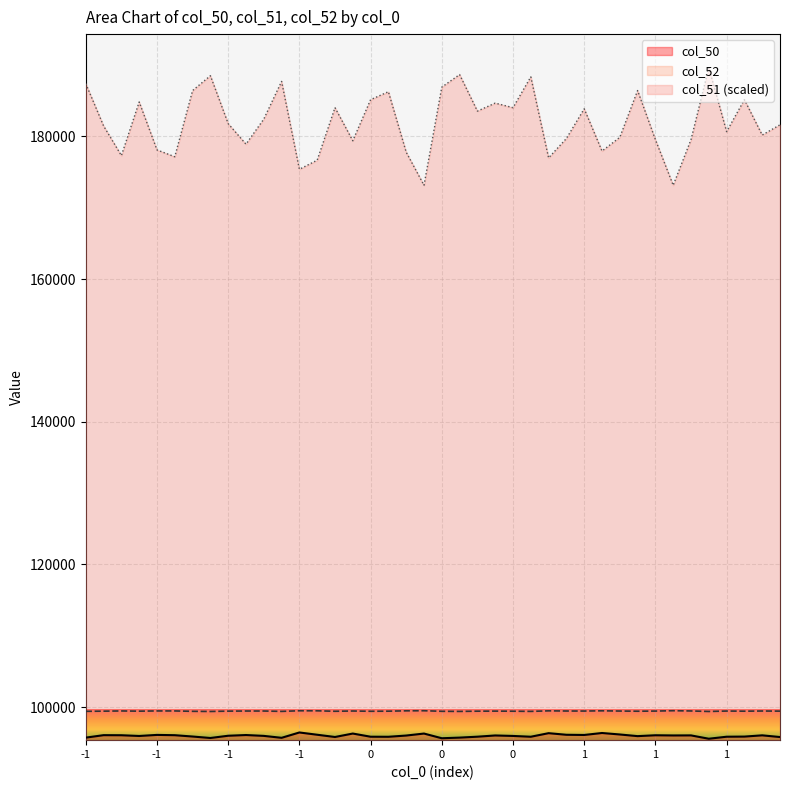

What are all the series names shown in the legend?

col_50, col_52, col_51 (scaled)